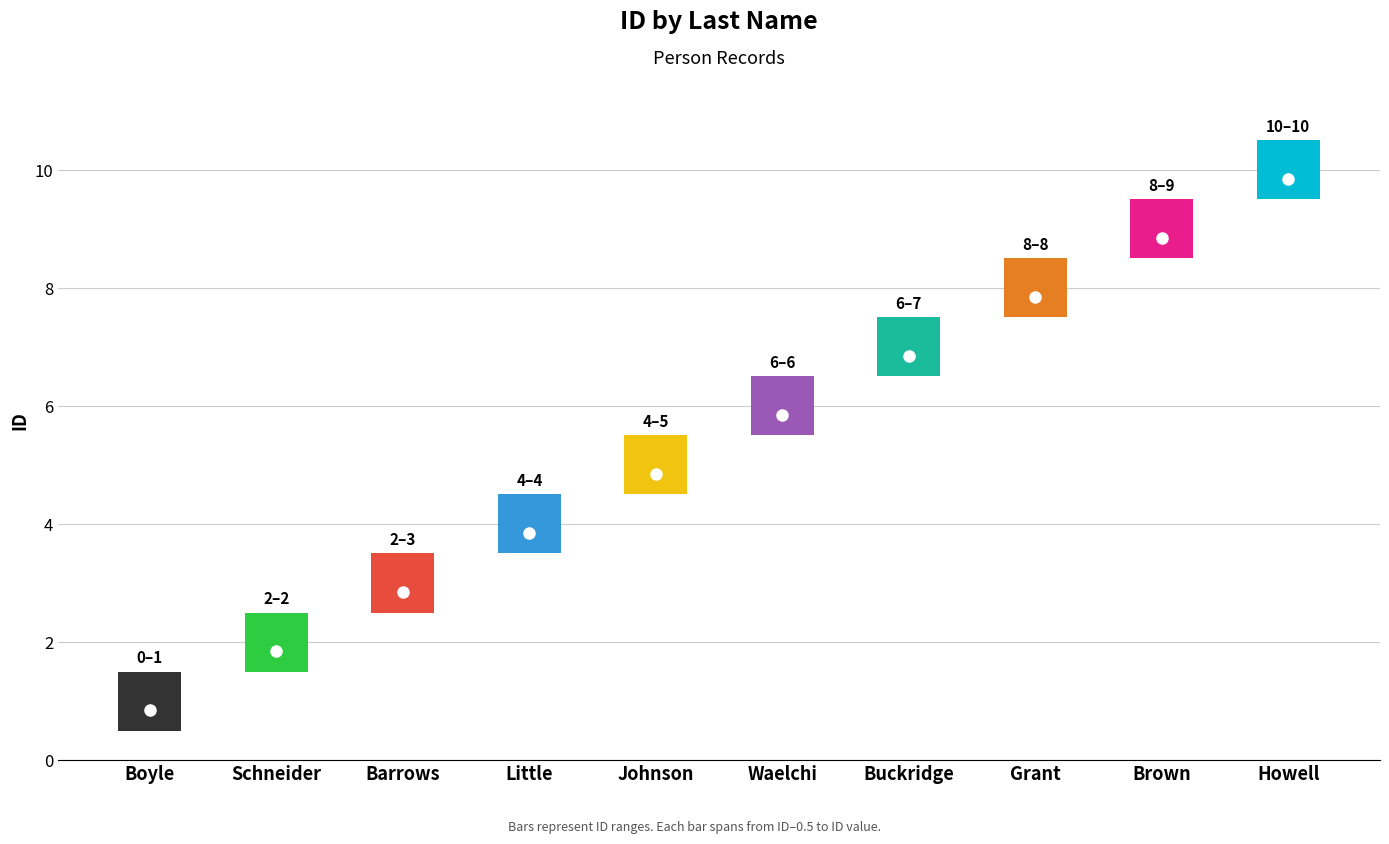

List the labels in order of value, smallest first.

Boyle, Schneider, Barrows, Little, Johnson, Waelchi, Buckridge, Grant, Brown, Howell